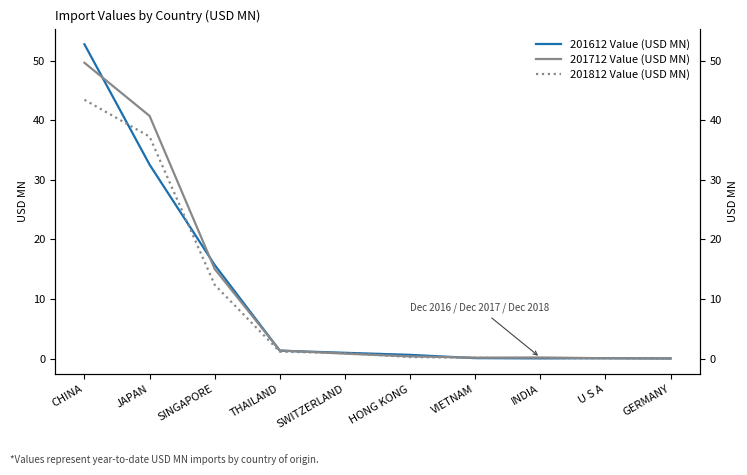

What is the label of the 7th point from the left?

VIETNAM